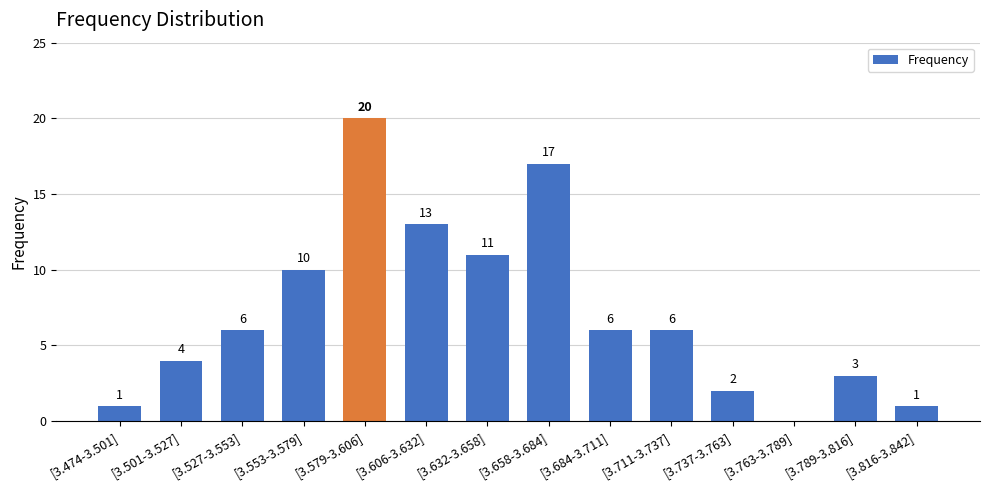

True or false: the data shows 3 at [3.789-3.816].

True